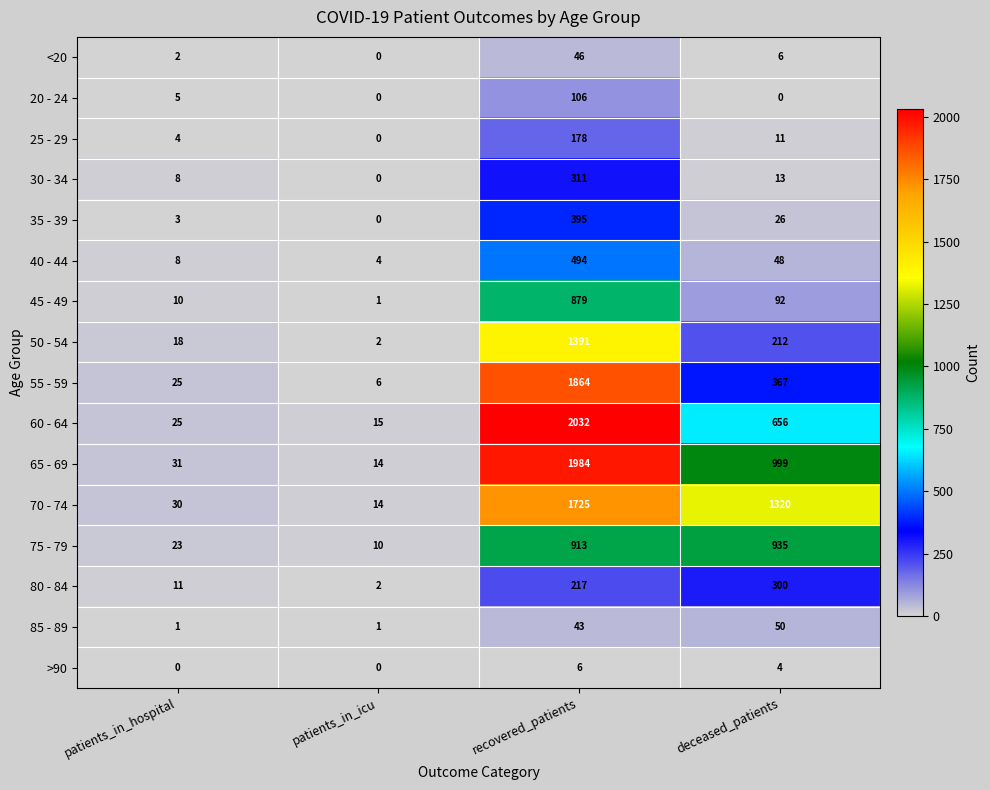

What is the approximate value of 65 - 69 at patients_in_hospital?

31